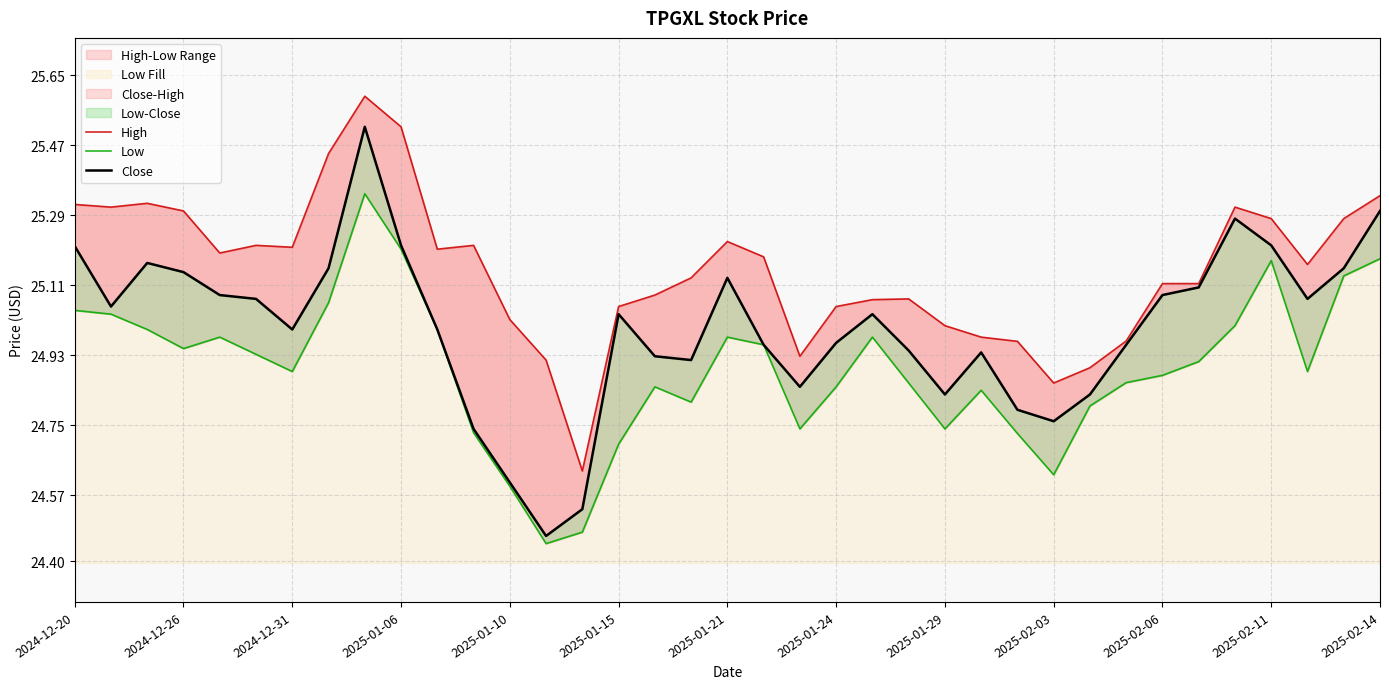

What position from the left is 2025-01-10?

13